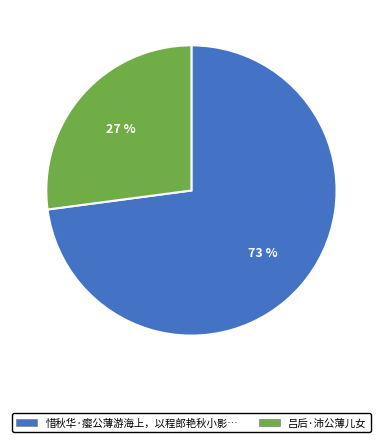

Is there a majority slice in this chart?

Yes